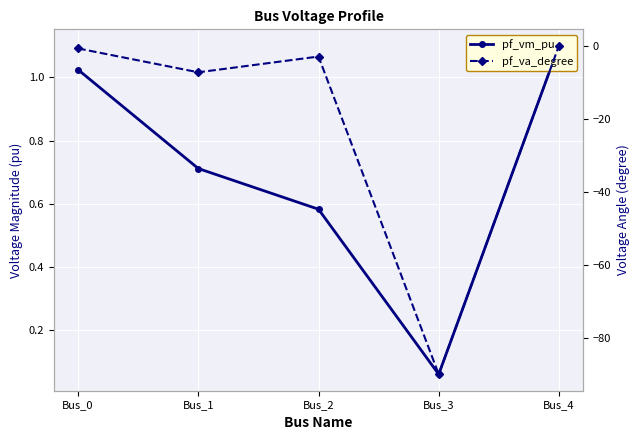

What is the sum of all pf_vm_pu values?

3.5